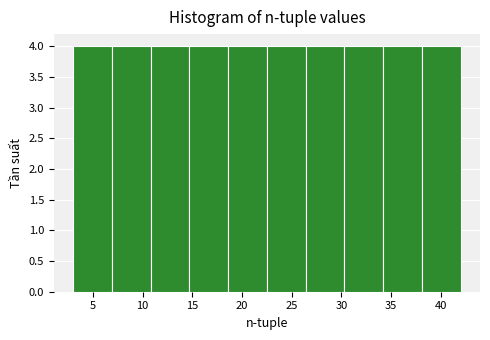

What is the height of the bar covering 18.6 to 22.5 on the x-axis? Neither the bar edges nor the heights are printed on the chart, so give them approximately, as read against the axes.

4